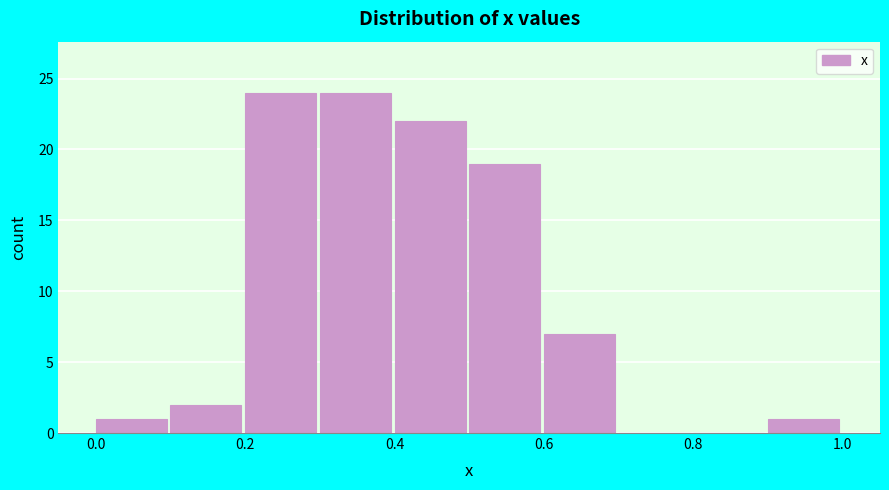

Reading left to right, list every bar in this chart as the range it spans on the x-axis followed by its height. The values are not printed on the chart, so give them approximately, as read against the axis.

0.0 to 0.1: 1
0.1 to 0.2: 2
0.2 to 0.3: 24
0.3 to 0.4: 24
0.4 to 0.5: 22
0.5 to 0.6: 19
0.6 to 0.7: 7
0.7 to 0.8: 0
0.8 to 0.9: 0
0.9 to 1.0: 1